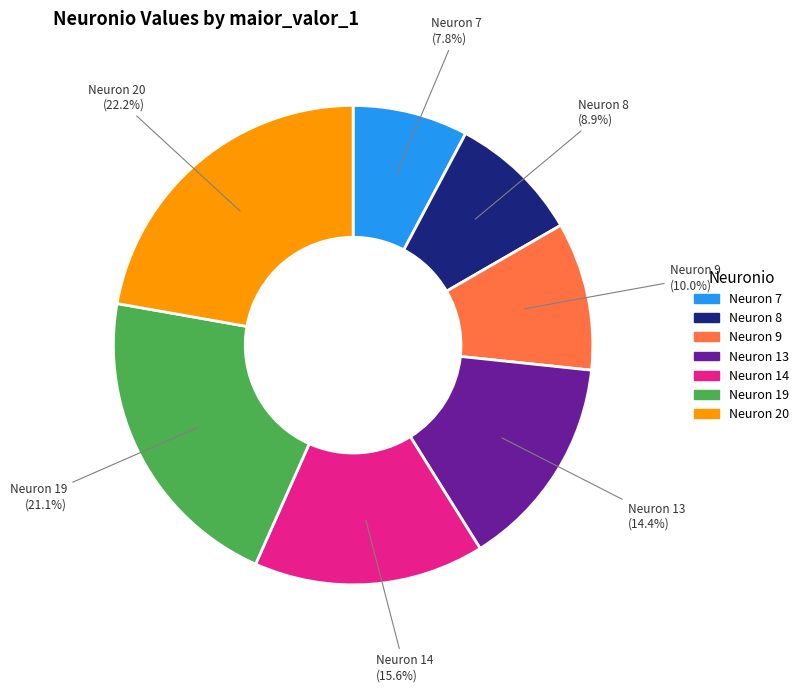

To the nearest percent, what is the difference between the largest and smallest slice percentages?

14%